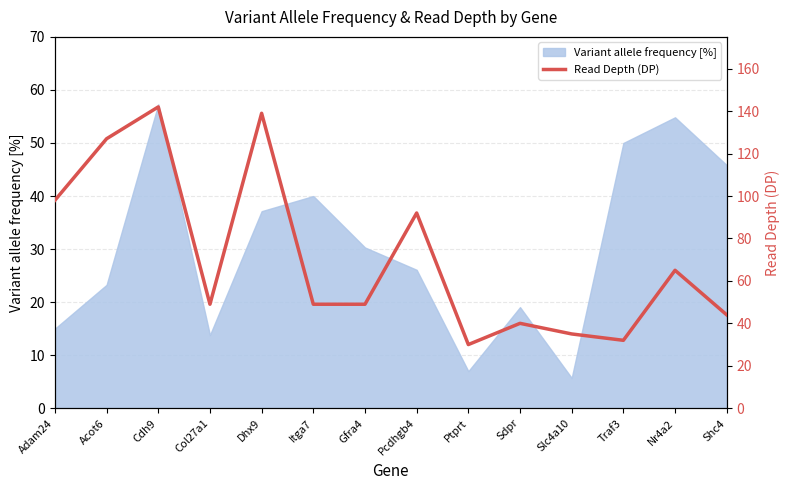

What is the lowest value of the Variant allele frequency [%] series?

5.7